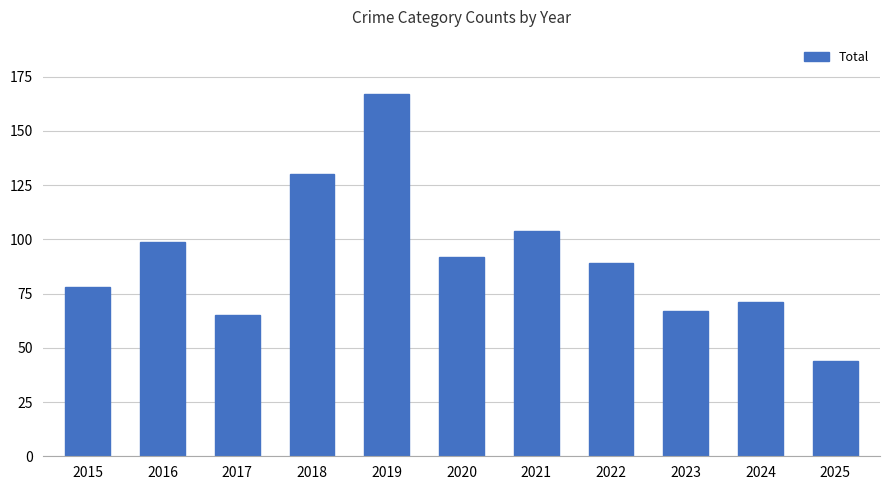

What is the sum of all values?

1006